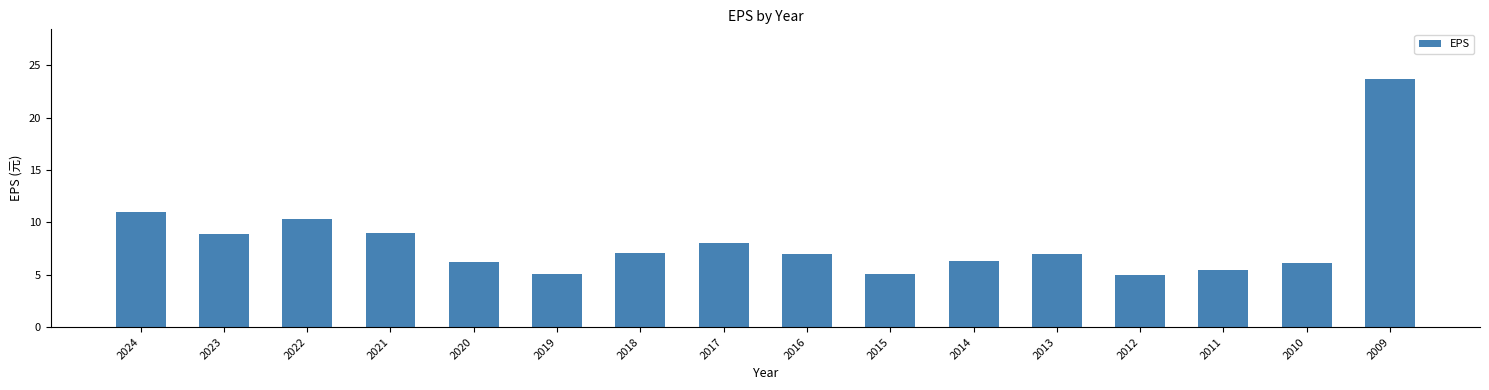

Read the value at 2009.

23.7